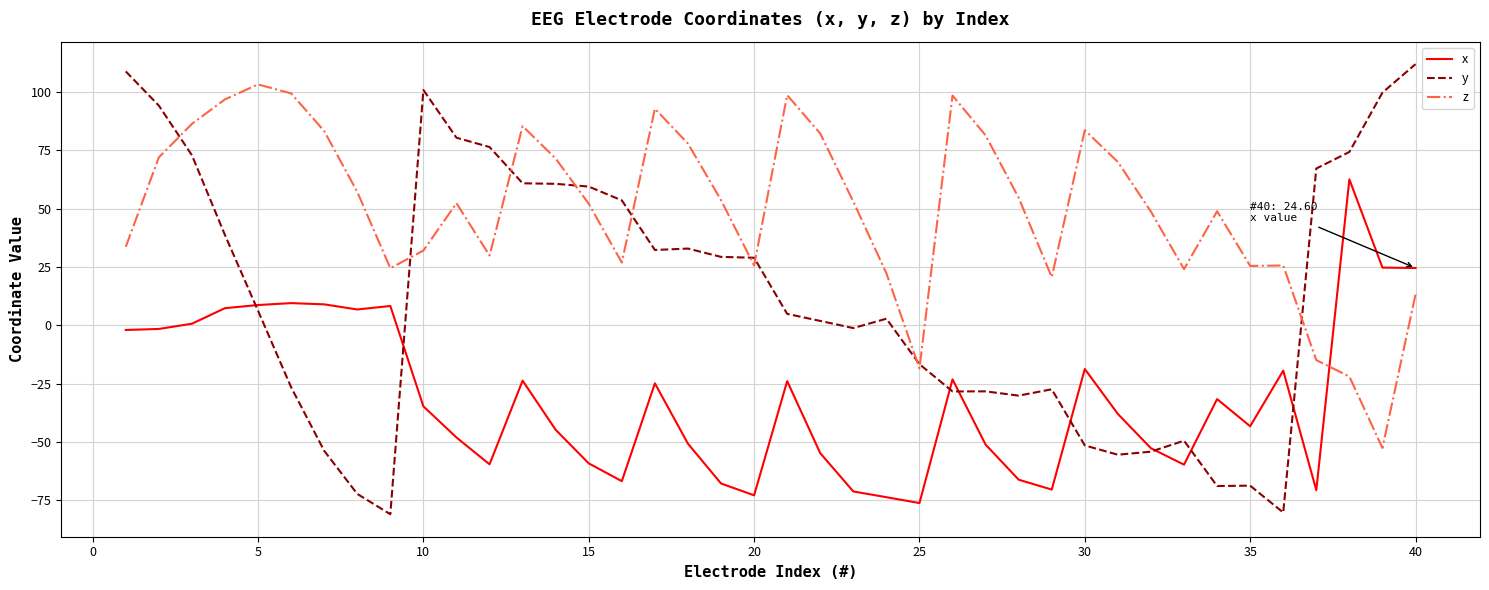

Which series has the widest spread of values?

y